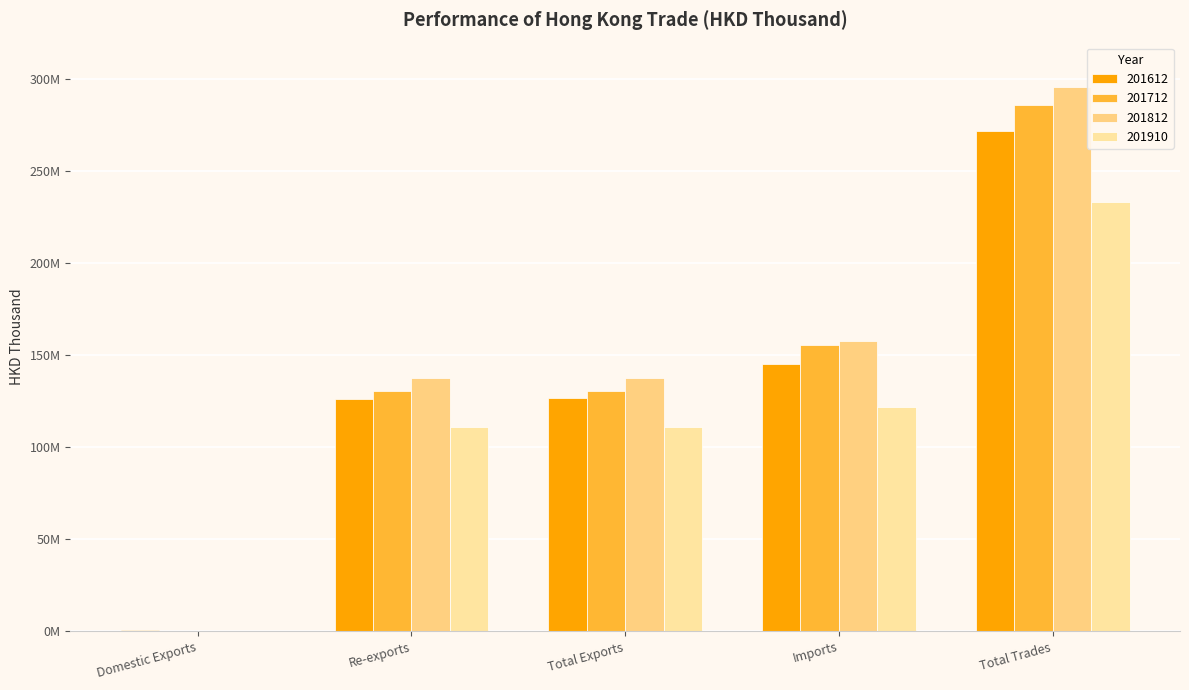

What is the average value of the 201910 series?

115654778.1